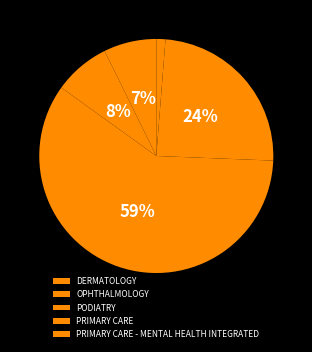

Combined, what portion of the pie is PRIMARY CARE and OPHTHALMOLOGY?

32.2%